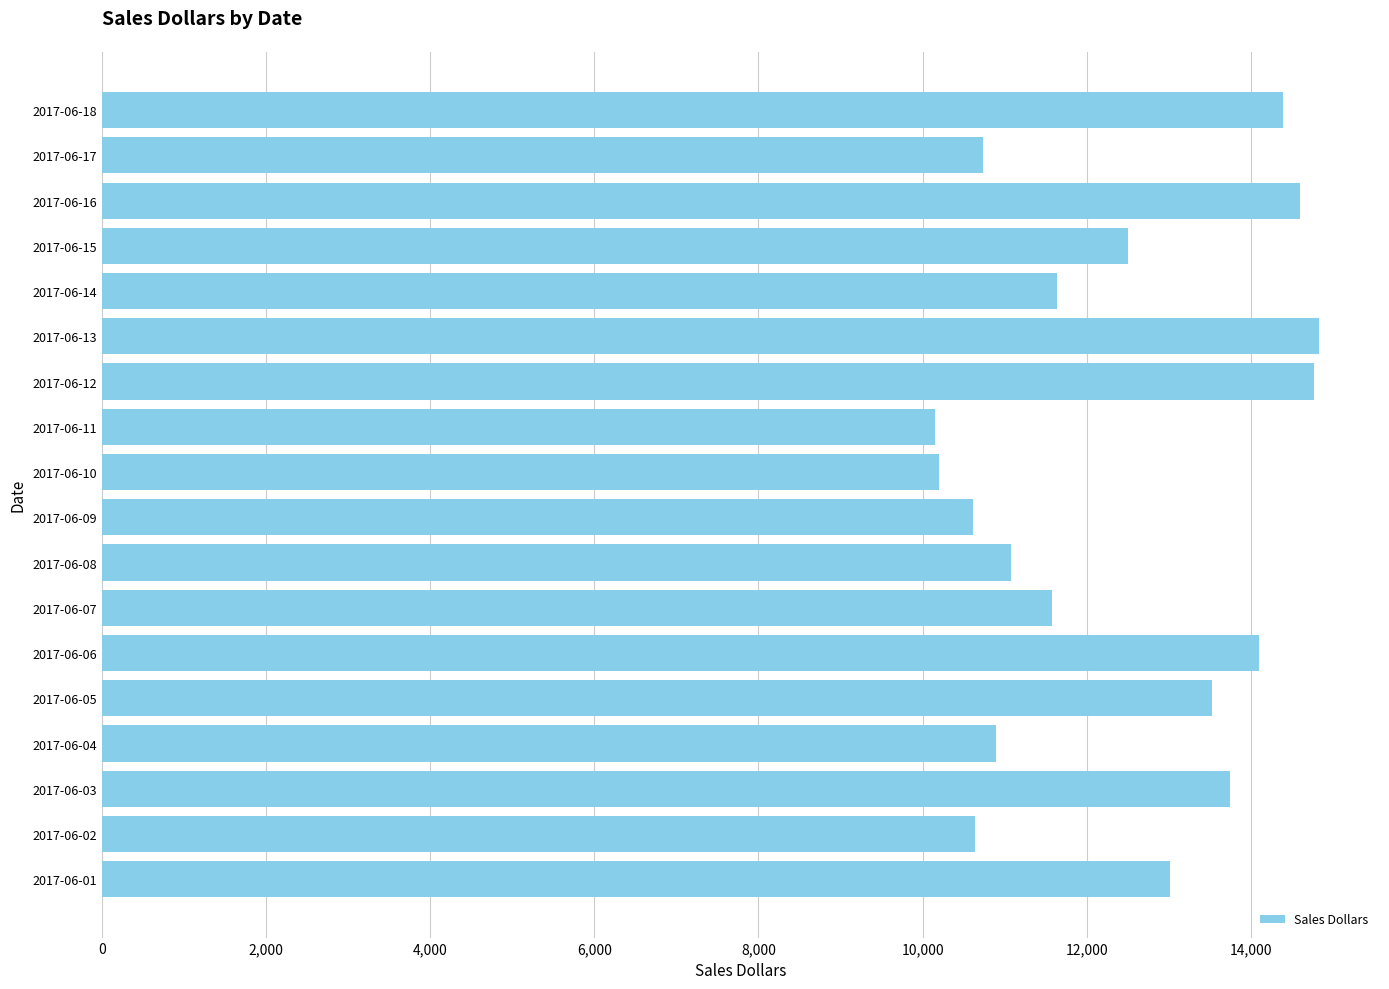

The value at 2017-06-15 is 7381. True or false?

False